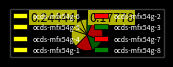

What portion of the pie excludes ocds-mfx54g-2?

82.2%